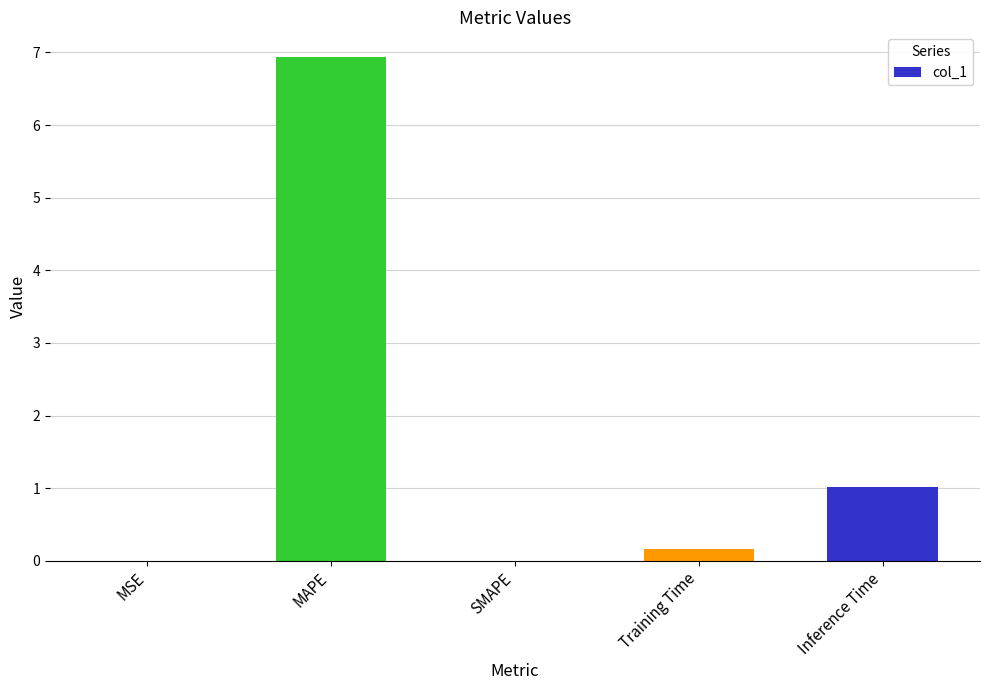

Between Training Time and MSE, which is larger?

Training Time